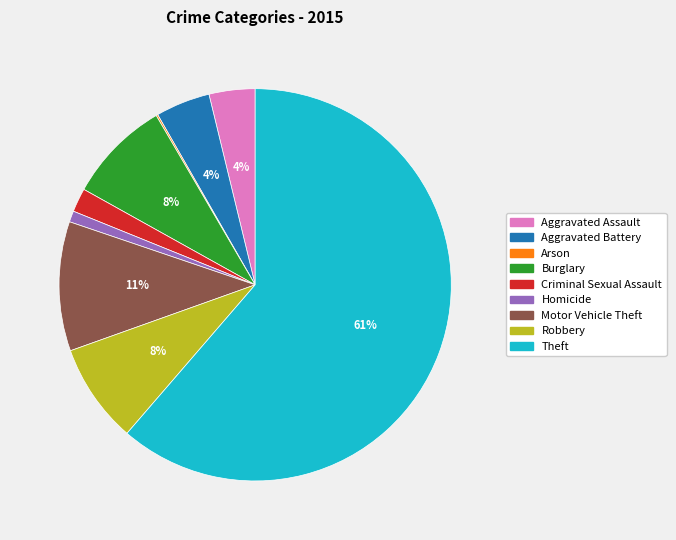

To the nearest percent, what is the average slice percentage?

11%